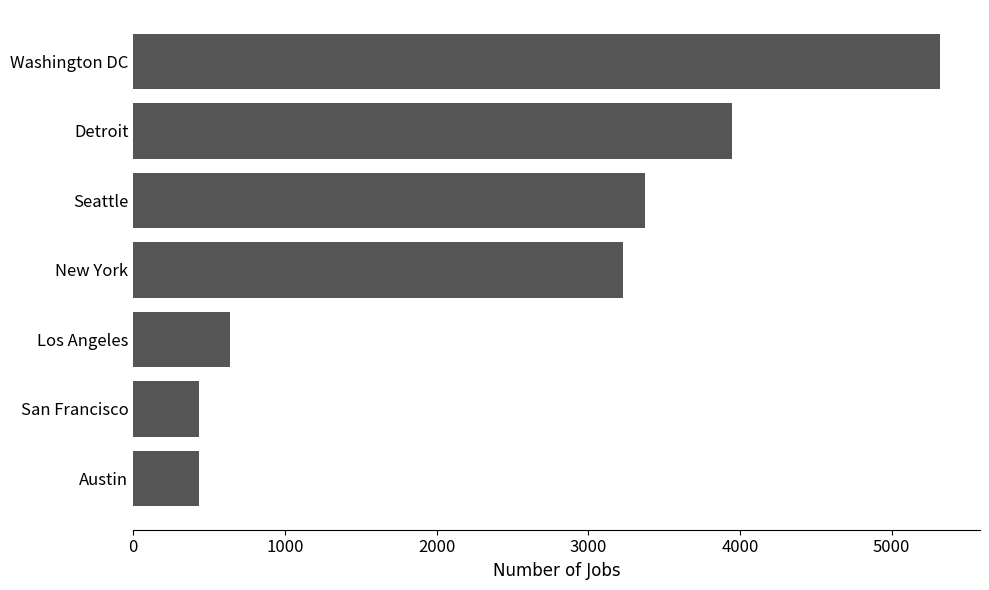

How many series are shown in this chart?

1